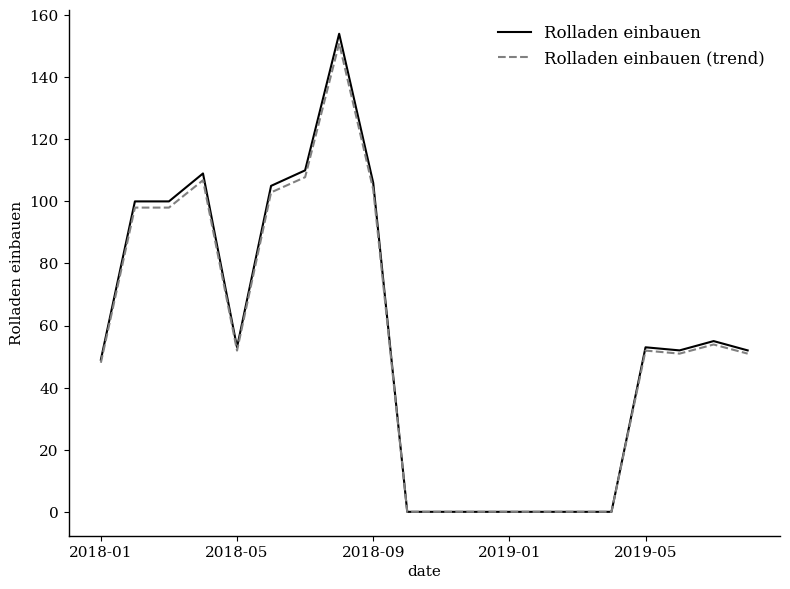

What is the maximum value shown in the chart?

154.0